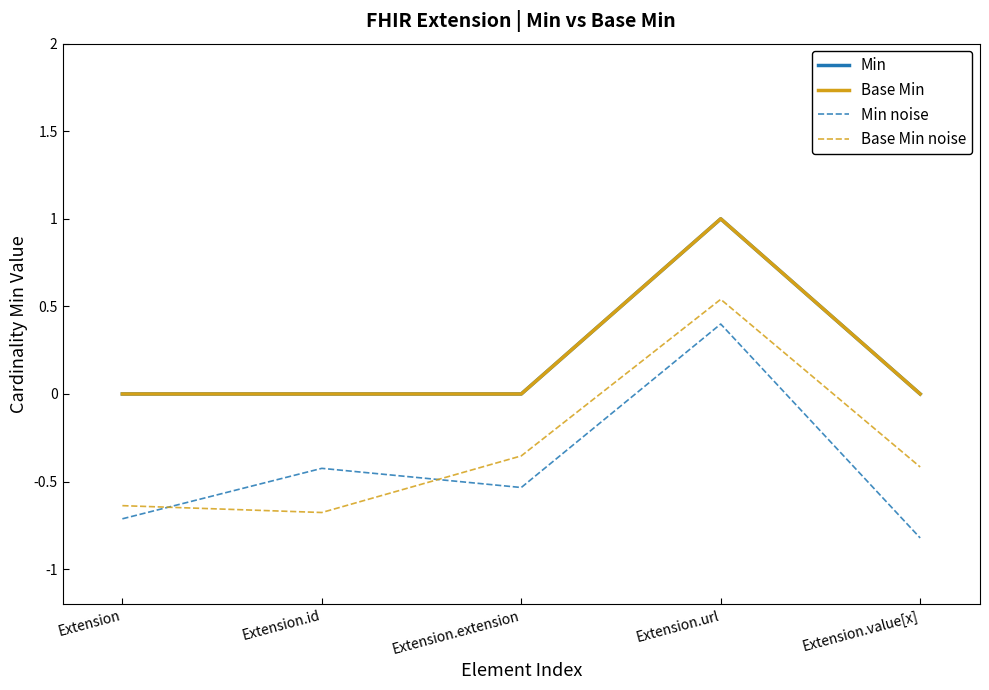

How many values in Min are above zero?

1